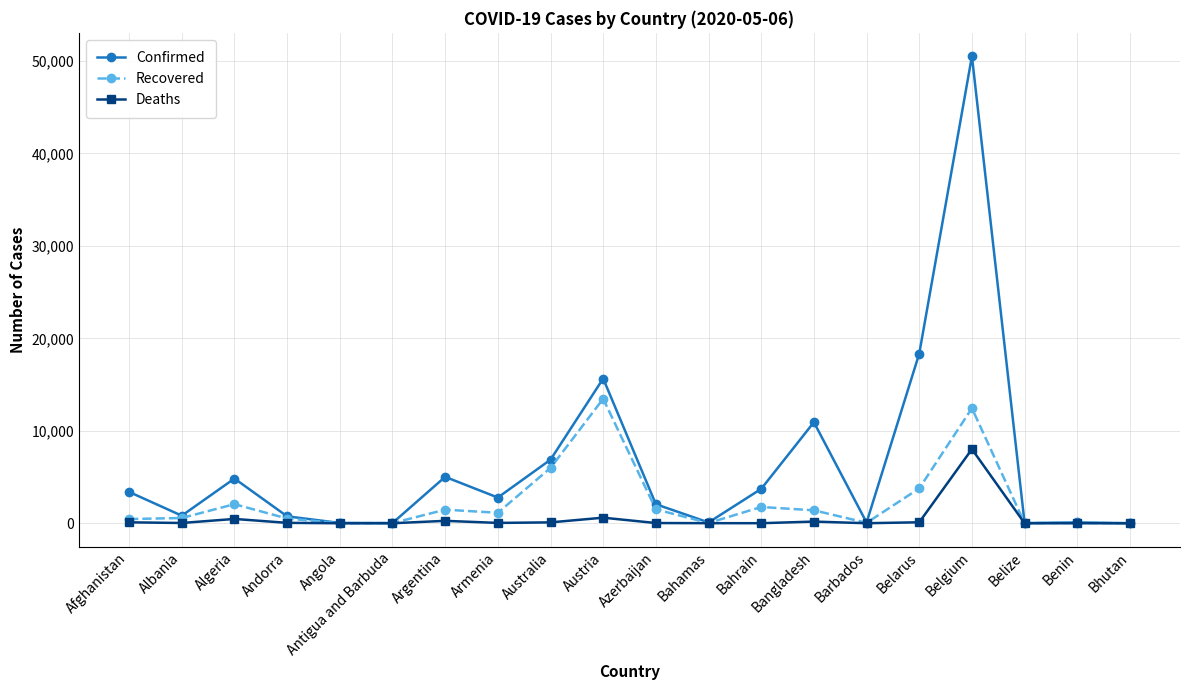

Which series has the largest total across all categories?

Confirmed